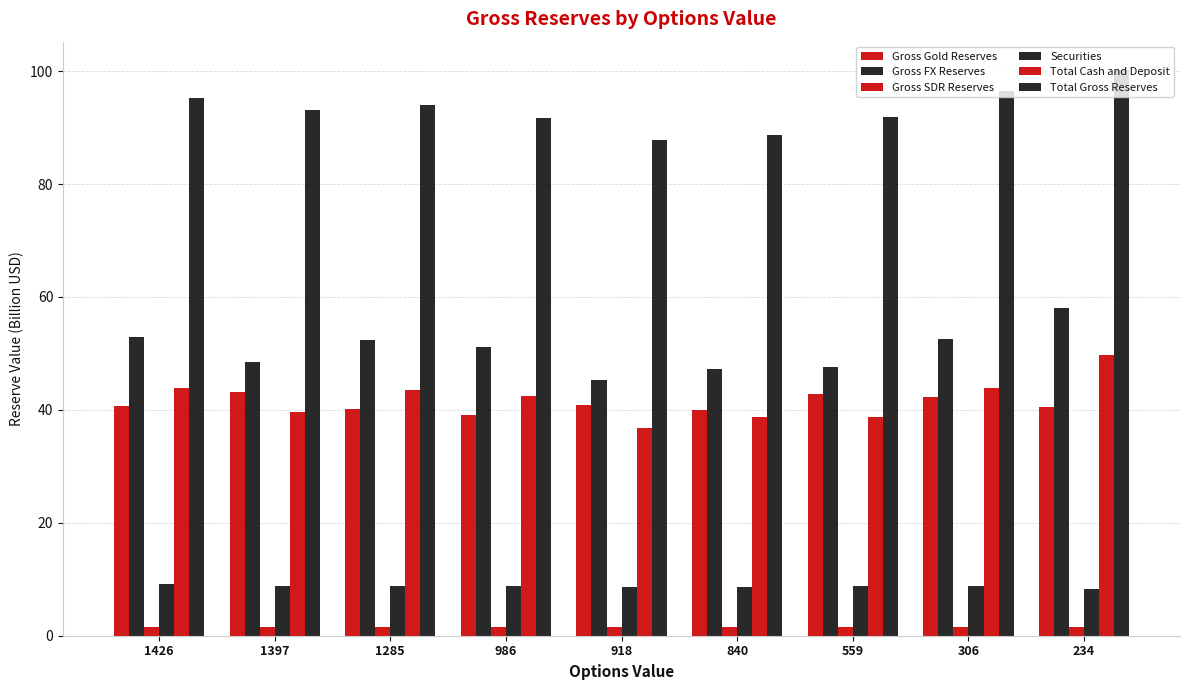

How many bars are there in each group?

6